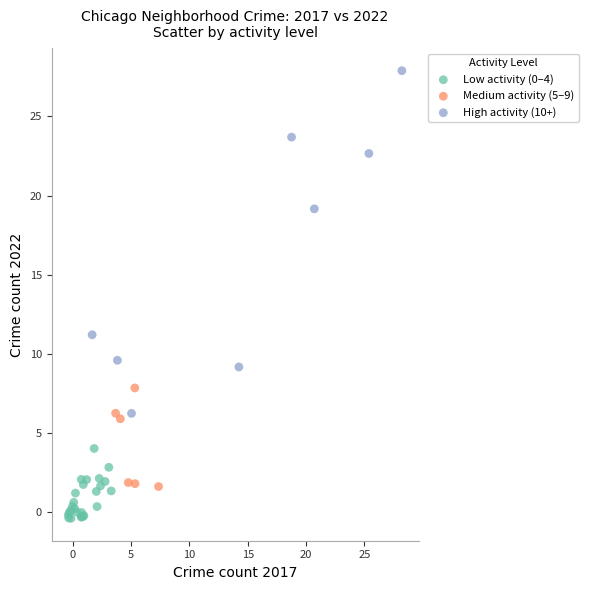

Which series has the largest Y range (max minus min)?

High activity (10+)